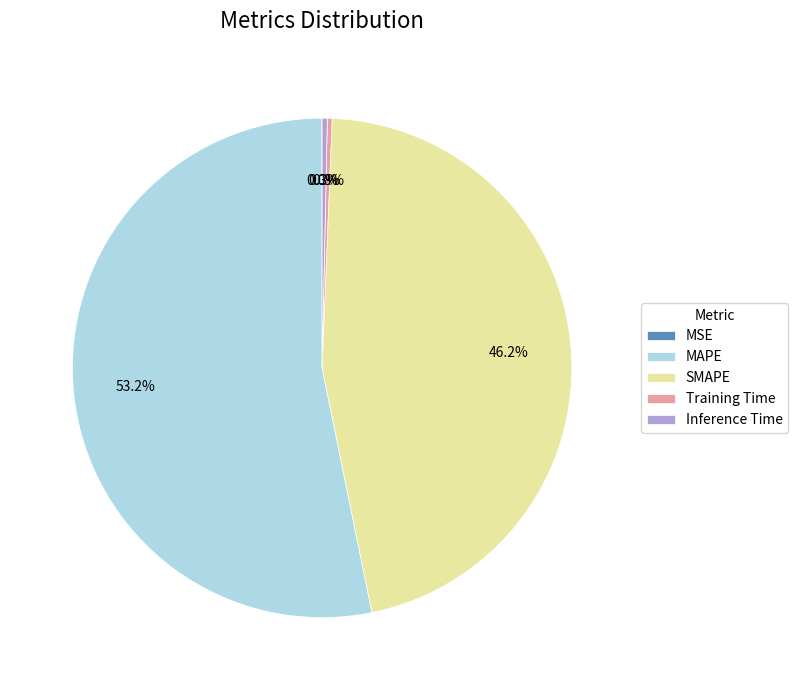

Which slice is the largest?

MAPE